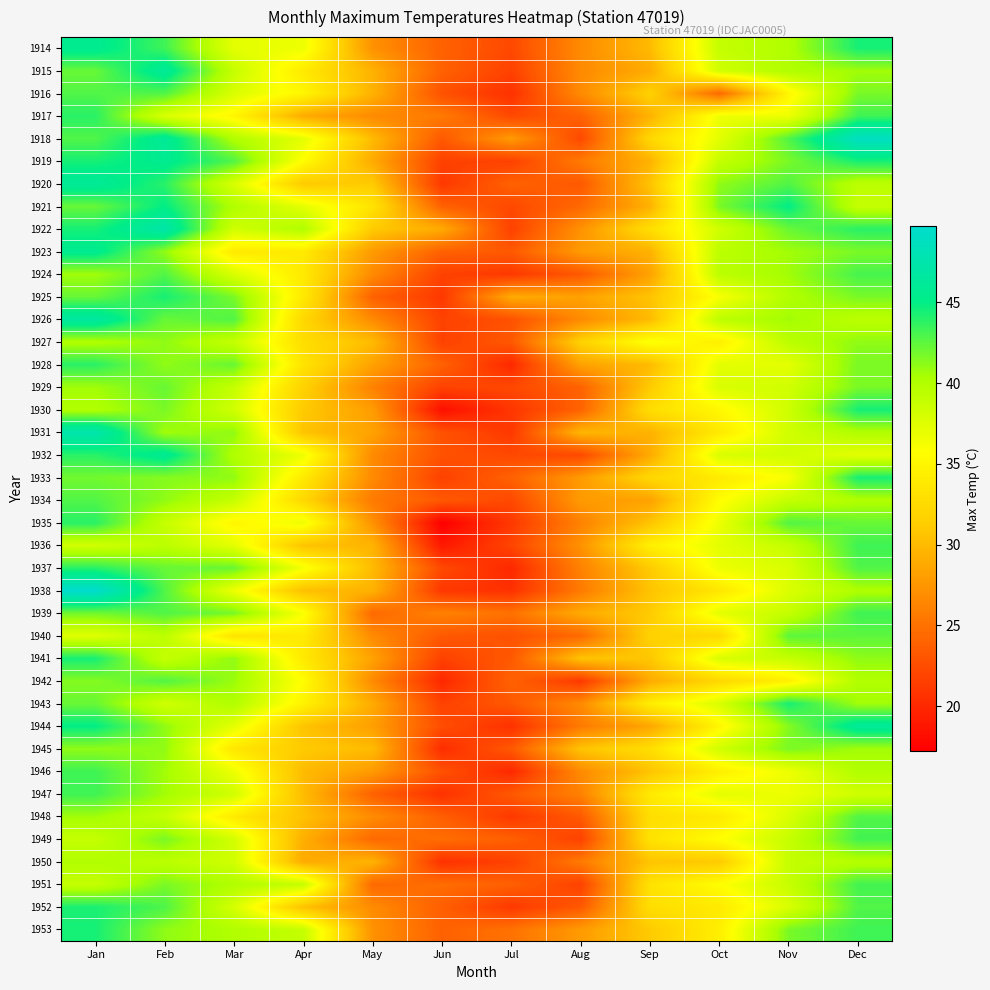

Reading left to right, what are all the values shown in this chart?

1914: Jan=45.6	Feb=43.3	Mar=37.2	Apr=36.7	May=27.2	Jun=23.9	Jul=22.2	Aug=26.7	Sep=30.0	Oct=38.9	Nov=40.0	Dec=44.4
1915: Jan=42.2	Feb=46.1	Mar=38.9	Apr=33.9	May=29.4	Jun=23.9	Jul=21.7	Aug=26.7	Sep=28.9	Oct=38.3	Nov=40.0	Dec=40.6
1916: Jan=42.8	Feb=42.8	Mar=37.8	Apr=35.0	May=29.4	Jun=22.8	Jul=20.6	Aug=26.7	Sep=31.7	Oct=24.4	Nov=35.0	Dec=41.7
1917: Jan=43.9	Feb=37.8	Mar=35.0	Apr=28.9	May=26.7	Jun=25.6	Jul=22.2	Aug=23.9	Sep=29.4	Oct=36.7	Nov=36.7	Dec=43.3
1918: Jan=42.8	Feb=46.1	Mar=40.0	Apr=37.2	May=30.0	Jun=23.3	Jul=27.8	Aug=22.2	Sep=32.2	Oct=37.2	Nov=42.8	Dec=48.9
1919: Jan=44.4	Feb=45.6	Mar=42.8	Apr=35.6	May=28.9	Jun=21.7	Jul=21.7	Aug=25.6	Sep=29.4	Oct=38.9	Nov=41.7	Dec=44.4
1920: Jan=46.1	Feb=43.9	Mar=37.8	Apr=31.1	May=31.1	Jun=21.1	Jul=23.9	Aug=23.3	Sep=30.6	Oct=41.1	Nov=42.8	Dec=39.4
1921: Jan=42.2	Feb=45.0	Mar=40.0	Apr=37.2	May=33.3	Jun=23.9	Jul=22.2	Aug=24.4	Sep=29.4	Oct=41.7	Nov=45.0	Dec=38.9
1922: Jan=44.4	Feb=47.2	Mar=38.3	Apr=40.0	May=31.1	Jun=28.9	Jul=21.7	Aug=27.2	Sep=32.8	Oct=38.3	Nov=42.2	Dec=43.9
1923: Jan=45.6	Feb=41.1	Mar=33.9	Apr=33.9	May=27.8	Jun=23.9	Jul=23.3	Aug=27.8	Sep=29.4	Oct=39.4	Nov=40.6	Dec=41.7
1924: Jan=40.6	Feb=42.8	Mar=37.8	Apr=33.9	May=26.7	Jun=21.7	Jul=21.1	Aug=23.3	Sep=28.3	Oct=39.4	Nov=40.6	Dec=43.1
1925: Jan=42.2	Feb=44.4	Mar=41.7	Apr=33.9	May=23.9	Jun=21.1	Jul=28.9	Aug=28.3	Sep=30.6	Oct=36.1	Nov=40.0	Dec=41.7
1926: Jan=46.7	Feb=42.2	Mar=42.8	Apr=32.2	May=26.7	Jun=21.7	Jul=22.8	Aug=26.7	Sep=30.0	Oct=39.4	Nov=40.6	Dec=39.4
1927: Jan=40.0	Feb=41.1	Mar=38.9	Apr=32.8	May=30.0	Jun=21.7	Jul=23.3	Aug=31.7	Sep=36.1	Oct=34.4	Nov=39.4	Dec=41.1
1928: Jan=43.9	Feb=41.1	Mar=42.2	Apr=33.3	May=28.3	Jun=23.9	Jul=20.0	Aug=28.3	Sep=30.0	Oct=37.2	Nov=37.2	Dec=41.7
1929: Jan=40.6	Feb=42.2	Mar=38.9	Apr=31.7	May=26.1	Jun=21.7	Jul=22.2	Aug=23.9	Sep=31.1	Oct=37.8	Nov=38.3	Dec=41.7
1930: Jan=40.0	Feb=41.7	Mar=38.3	Apr=31.1	May=27.9	Jun=18.3	Jul=20.9	Aug=24.0	Sep=32.8	Oct=35.1	Nov=38.4	Dec=44.4
1931: Jan=47.5	Feb=40.6	Mar=41.1	Apr=30.6	May=28.3	Jun=22.8	Jul=21.1	Aug=29.7	Sep=29.4	Oct=33.9	Nov=38.3	Dec=40.0
1932: Jan=43.9	Feb=45.8	Mar=40.0	Apr=36.7	May=26.7	Jun=22.8	Jul=22.2	Aug=22.2	Sep=28.9	Oct=37.8	Nov=38.3	Dec=37.2
1933: Jan=41.9	Feb=41.4	Mar=41.1	Apr=33.9	May=26.7	Jun=21.7	Jul=23.9	Aug=27.8	Sep=32.2	Oct=33.9	Nov=36.1	Dec=44.4
1934: Jan=42.8	Feb=41.1	Mar=38.9	Apr=32.2	May=25.6	Jun=23.3	Jul=22.2	Aug=27.8	Sep=28.3	Oct=35.6	Nov=38.9	Dec=40.0
1935: Jan=43.9	Feb=38.9	Mar=35.0	Apr=36.7	May=27.2	Jun=17.2	Jul=21.1	Aug=26.1	Sep=30.6	Oct=36.7	Nov=42.8	Dec=42.2
1936: Jan=38.3	Feb=39.4	Mar=37.2	Apr=30.6	May=29.5	Jun=18.9	Jul=21.9	Aug=27.2	Sep=34.4	Oct=37.2	Nov=38.9	Dec=43.3
1937: Jan=43.9	Feb=42.2	Mar=42.2	Apr=36.4	May=30.0	Jun=22.2	Jul=20.0	Aug=26.1	Sep=31.1	Oct=36.7	Nov=37.8	Dec=42.8
1938: Jan=49.7	Feb=42.8	Mar=36.7	Apr=30.3	May=29.4	Jun=21.0	Jul=20.6	Aug=25.6	Sep=30.6	Oct=33.6	Nov=37.7	Dec=40.1
1939: Jan=41.9	Feb=42.8	Mar=41.8	Apr=36.1	May=24.4	Jun=26.1	Jul=25.0	Aug=28.9	Sep=31.1	Oct=37.2	Nov=38.9	Dec=43.3
1940: Jan=37.5	Feb=39.4	Mar=33.3	Apr=33.9	May=26.7	Jun=23.3	Jul=22.8	Aug=24.4	Sep=31.7	Oct=32.2	Nov=42.5	Dec=42.5
1941: Jan=44.4	Feb=38.9	Mar=41.1	Apr=33.9	May=28.3	Jun=21.7	Jul=23.3	Aug=30.6	Sep=30.8	Oct=37.8	Nov=38.9	Dec=41.1
1942: Jan=41.4	Feb=42.8	Mar=40.8	Apr=35.6	May=26.7	Jun=20.0	Jul=23.9	Aug=21.1	Sep=28.9	Oct=32.2	Nov=34.4	Dec=40.0
1943: Jan=42.2	Feb=38.3	Mar=40.0	Apr=34.7	May=28.9	Jun=21.7	Jul=23.3	Aug=26.7	Sep=34.2	Oct=37.8	Nov=44.4	Dec=40.6
1944: Jan=45.0	Feb=41.1	Mar=37.2	Apr=30.6	May=28.1	Jun=22.5	Jul=20.6	Aug=25.6	Sep=28.6	Oct=35.0	Nov=41.4	Dec=46.1
1945: Jan=41.1	Feb=41.1	Mar=33.6	Apr=31.1	May=30.0	Jun=20.3	Jul=23.3	Aug=30.6	Sep=32.8	Oct=38.3	Nov=41.7	Dec=40.6
1946: Jan=43.3	Feb=40.6	Mar=36.7	Apr=30.0	May=27.8	Jun=22.8	Jul=20.0	Aug=26.7	Sep=30.6	Oct=34.4	Nov=36.7	Dec=40.0
1947: Jan=43.3	Feb=40.6	Mar=38.3	Apr=30.1	May=23.9	Jun=20.6	Jul=23.3	Aug=26.1	Sep=33.9	Oct=37.2	Nov=36.7	Dec=38.3
1948: Jan=40.6	Feb=38.9	Mar=33.9	Apr=30.4	May=26.8	Jun=23.7	Jul=21.1	Aug=23.3	Sep=32.8	Oct=33.9	Nov=37.8	Dec=42.8
1949: Jan=38.9	Feb=41.7	Mar=38.2	Apr=29.2	May=24.4	Jun=24.7	Jul=23.8	Aug=21.7	Sep=33.2	Oct=35.7	Nov=38.8	Dec=43.2
1950: Jan=40.0	Feb=39.4	Mar=38.3	Apr=28.9	May=29.5	Jun=20.6	Jul=21.7	Aug=25.6	Sep=30.6	Oct=31.1	Nov=38.9	Dec=39.7
1951: Jan=38.9	Feb=41.7	Mar=40.0	Apr=38.9	May=24.4	Jun=24.7	Jul=23.8	Aug=21.7	Sep=33.2	Oct=35.7	Nov=38.8	Dec=43.2
1952: Jan=44.3	Feb=42.9	Mar=38.0	Apr=30.4	May=26.8	Jun=23.7	Jul=21.1	Aug=23.3	Sep=32.8	Oct=33.9	Nov=37.8	Dec=42.8
1953: Jan=44.4	Feb=41.1	Mar=40.0	Apr=38.9	May=27.2	Jun=23.9	Jul=25.0	Aug=27.8	Sep=31.1	Oct=34.4	Nov=41.7	Dec=43.3